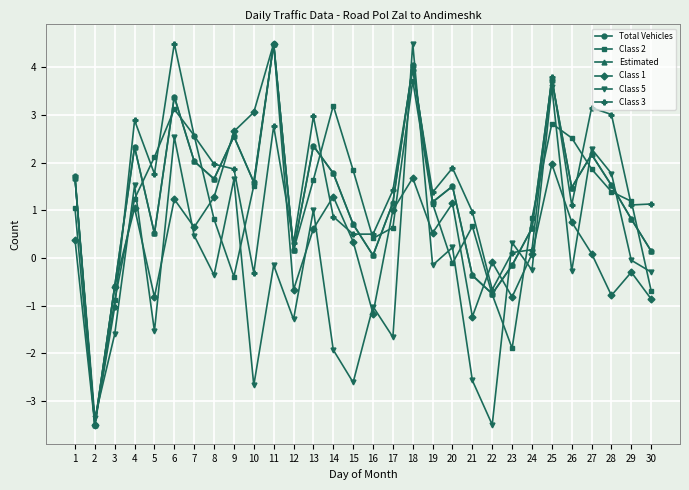

Is the value of Class 2 at 12 greater than the value of Class 1 at 12?

Yes